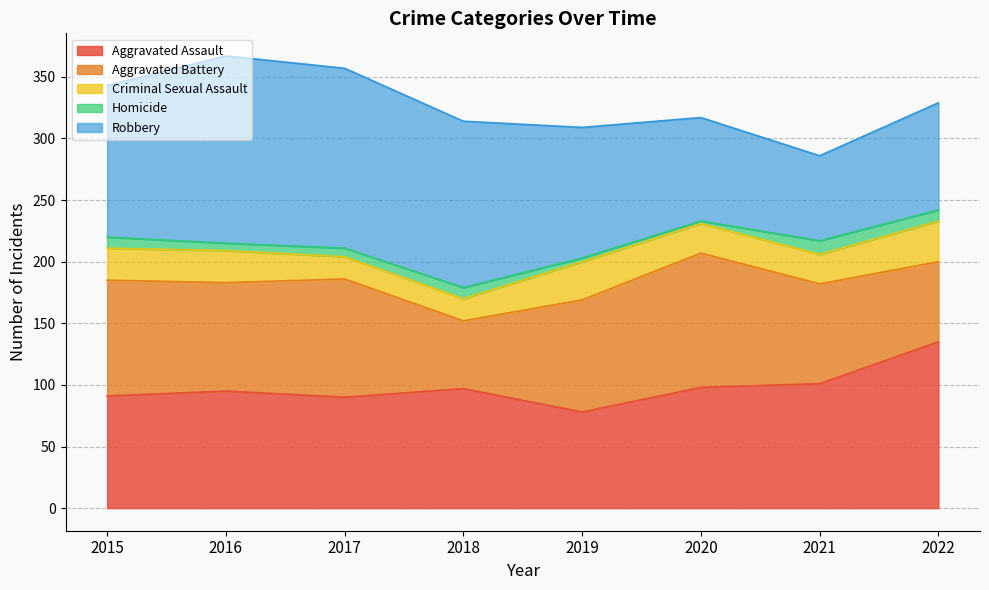

Is the value of Robbery at 2021 greater than the value of Aggravated Battery at 2022?

Yes